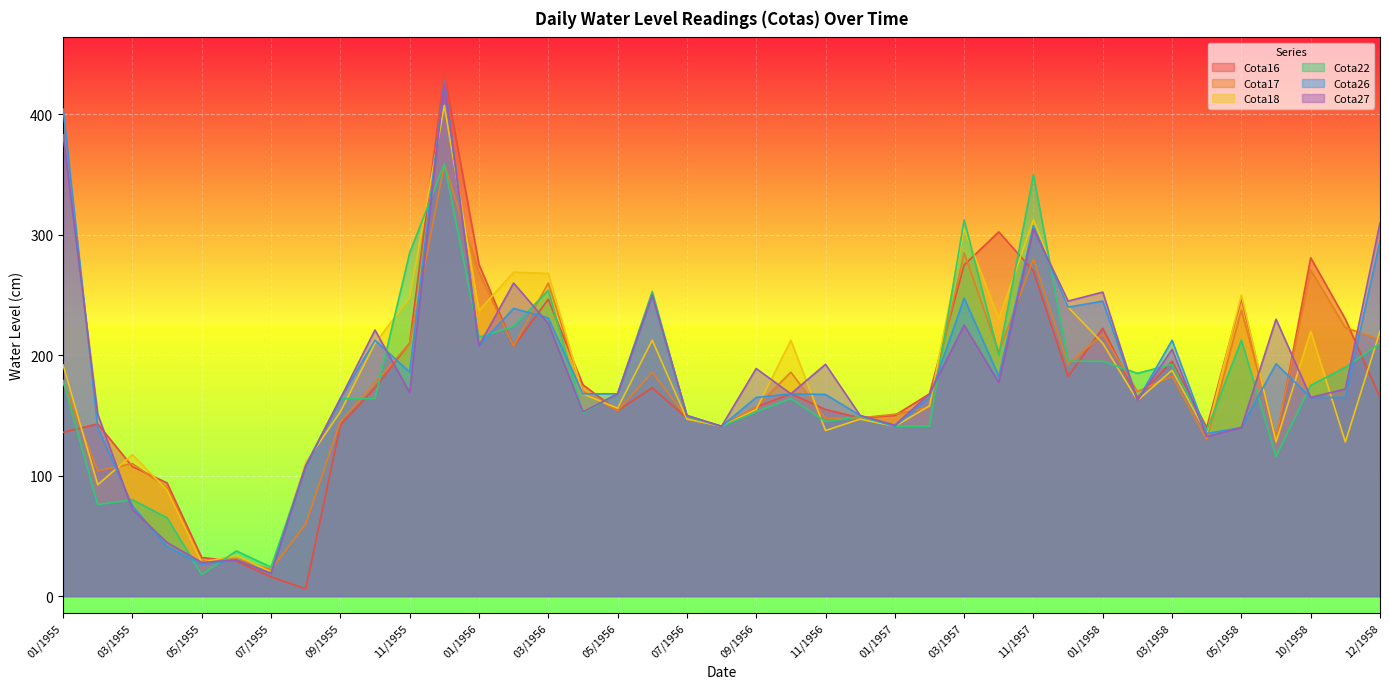

What is the label of the 24th point from the right?

04/1956